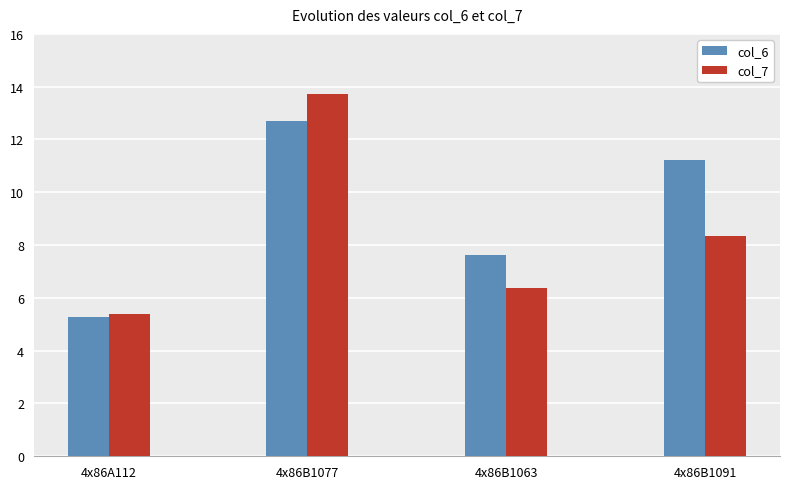

List the labels in order of col_7 value, largest first.

4x86B1077, 4x86B1091, 4x86B1063, 4x86A112